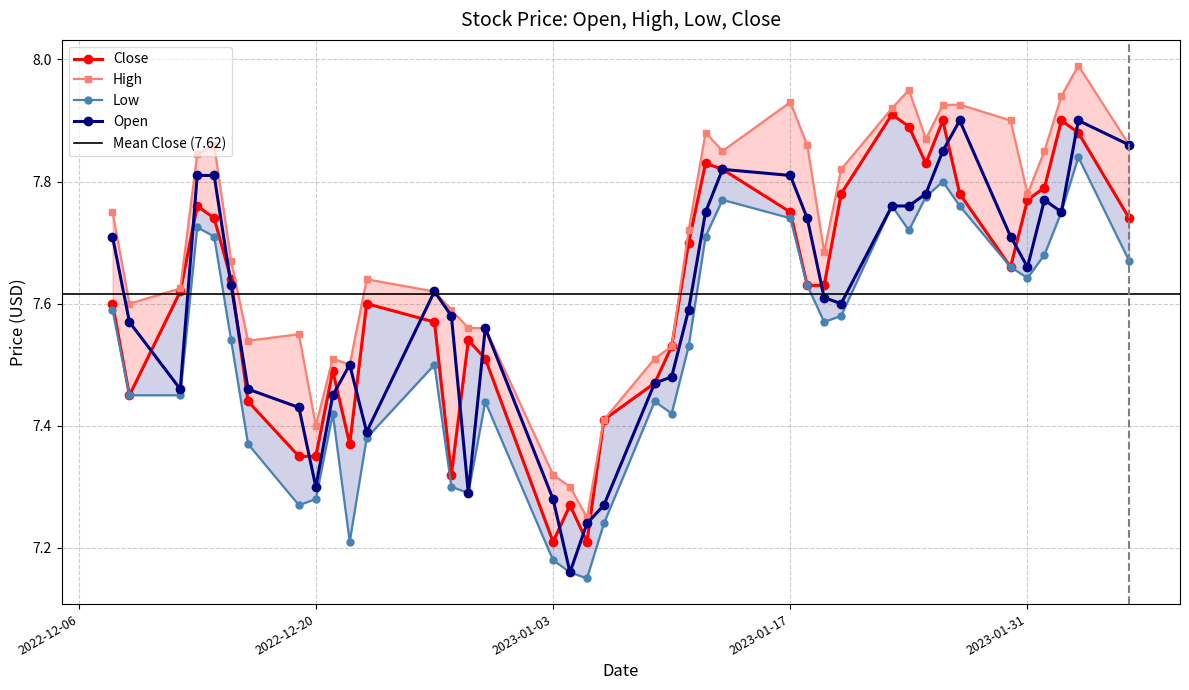

True or false: High and Low intersect in this chart.

False